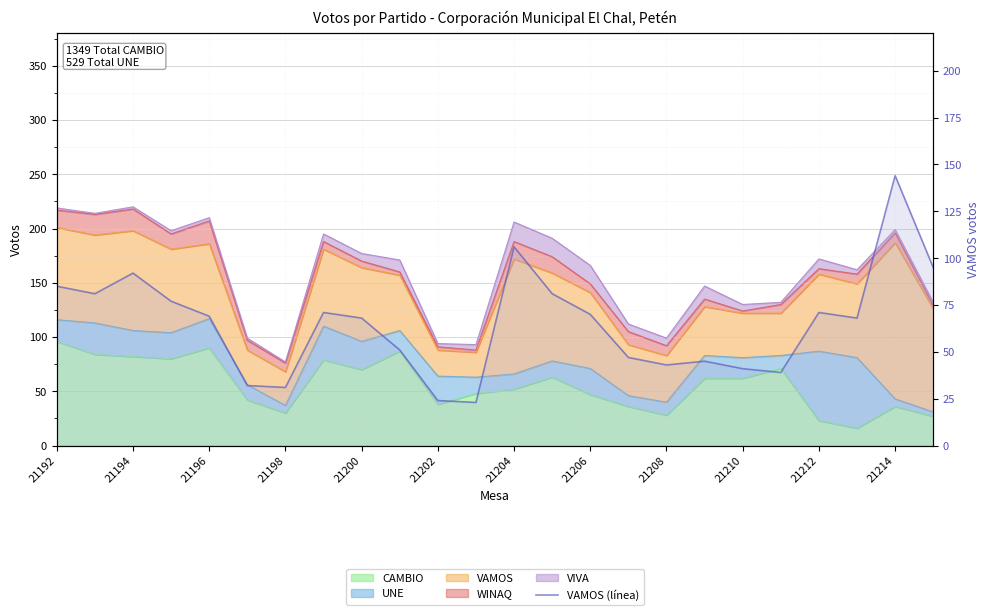

At which category does the data reach its first local peak?

21194